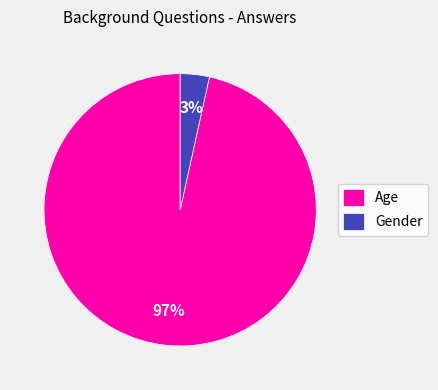

To the nearest percent, what portion does Gender represent?

3%